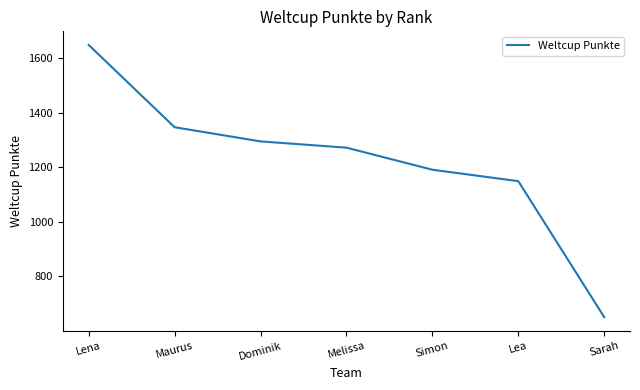

List the labels in order of value, largest first.

Lena, Maurus, Dominik, Melissa, Simon, Lea, Sarah